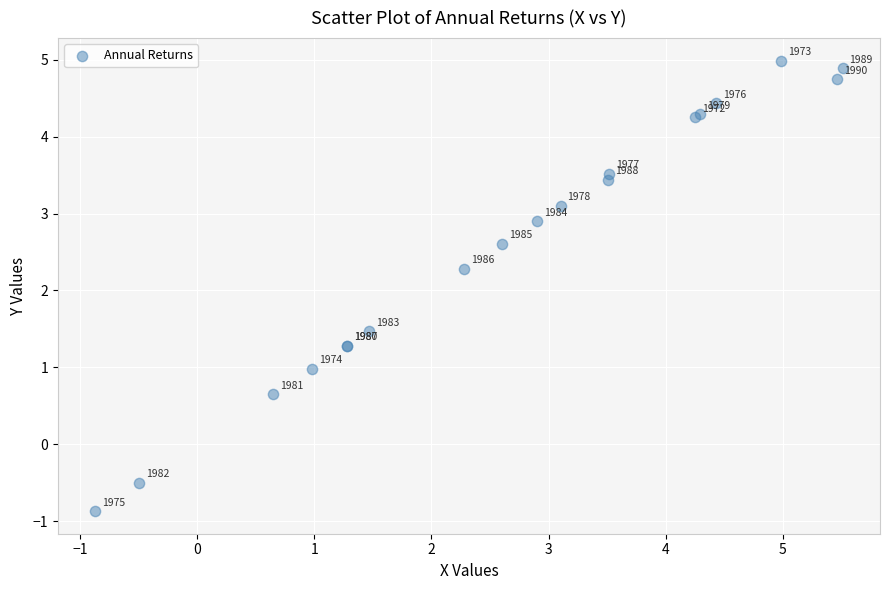

What Y value in the scatter plot is closest to 2?

2.3